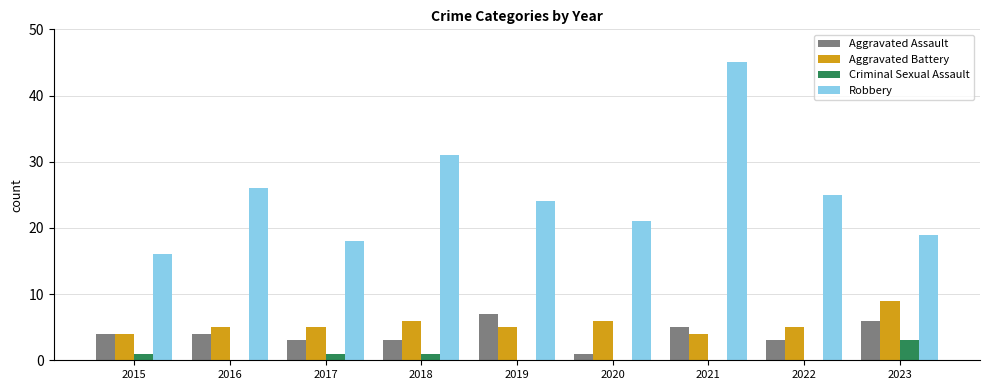

What is the difference between the Aggravated Battery values at 2017 and 2018?

1